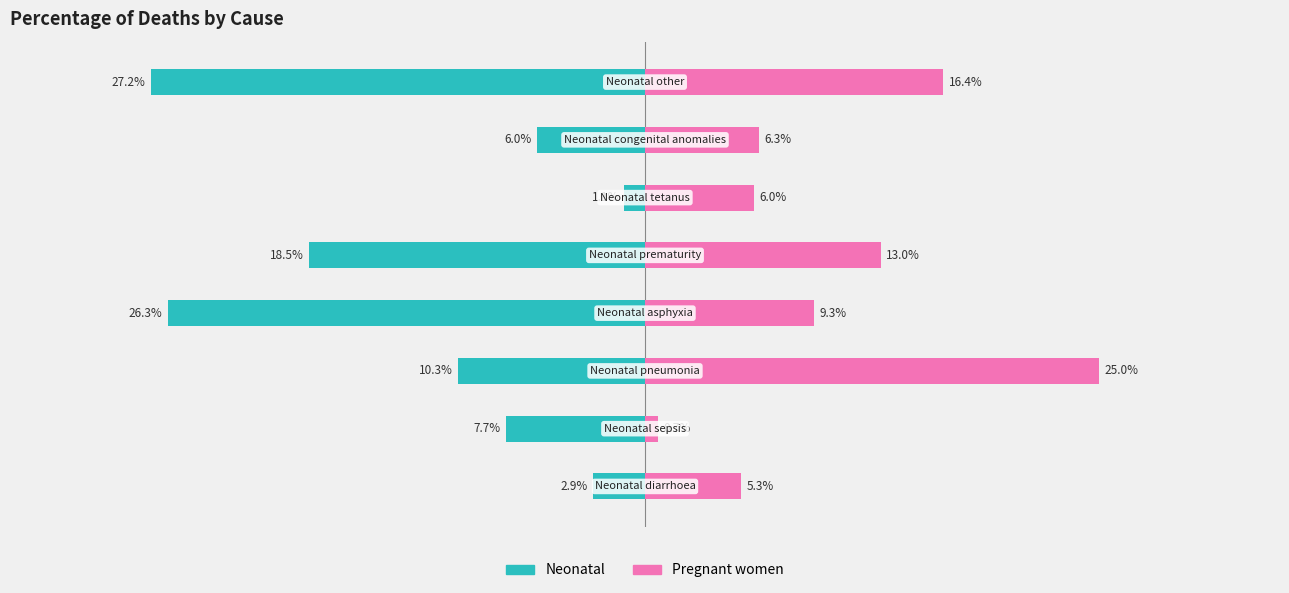

How many bars are there in each group?

2